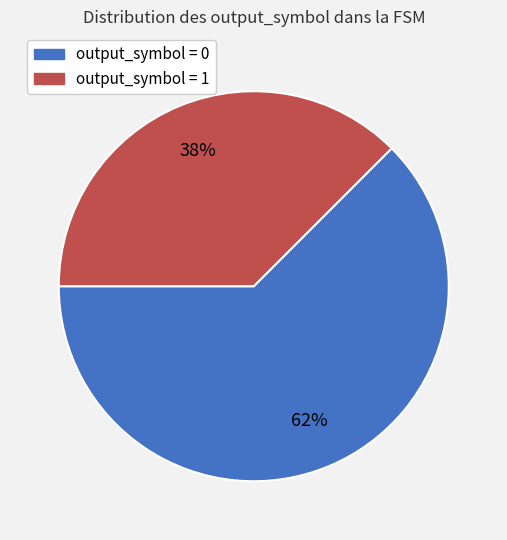

Combined, do output_symbol = 0 and output_symbol = 1 account for over 50%?

Yes